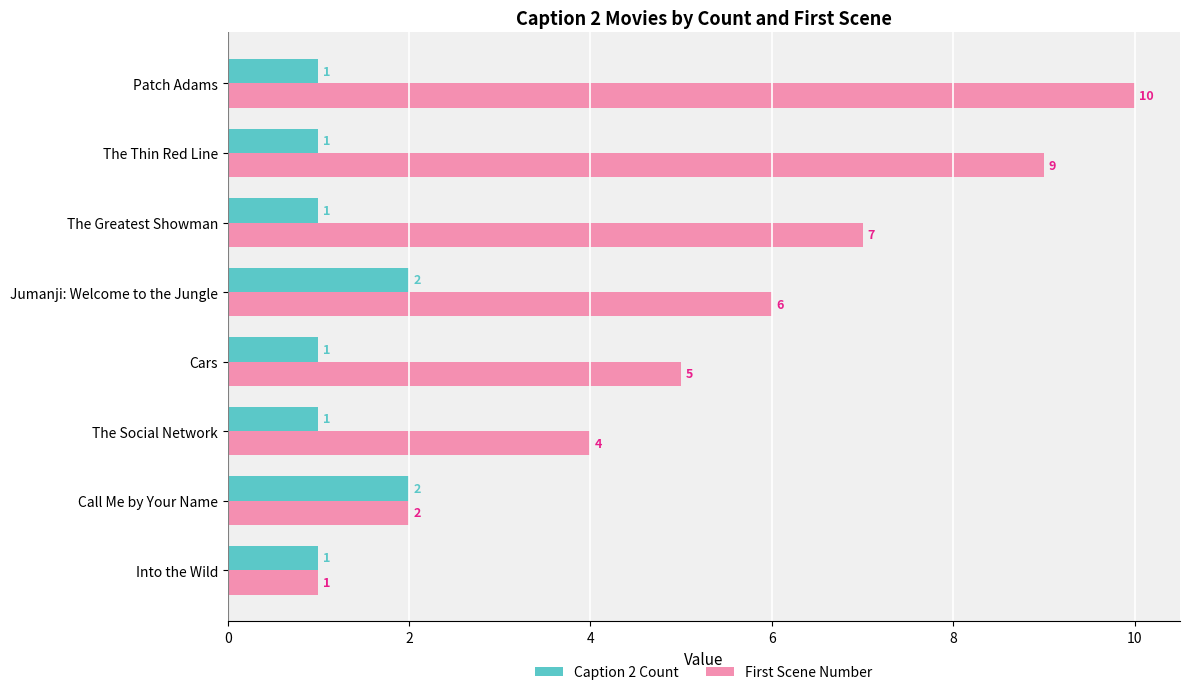

Which series has the largest range (max minus min)?

First Scene Number